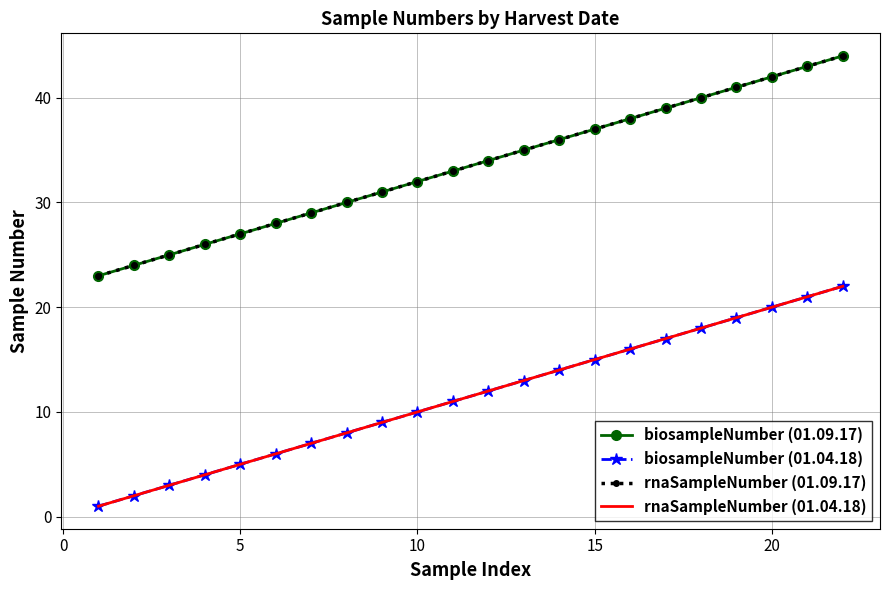

What is the lowest value of the biosampleNumber (01.04.18) series?

1